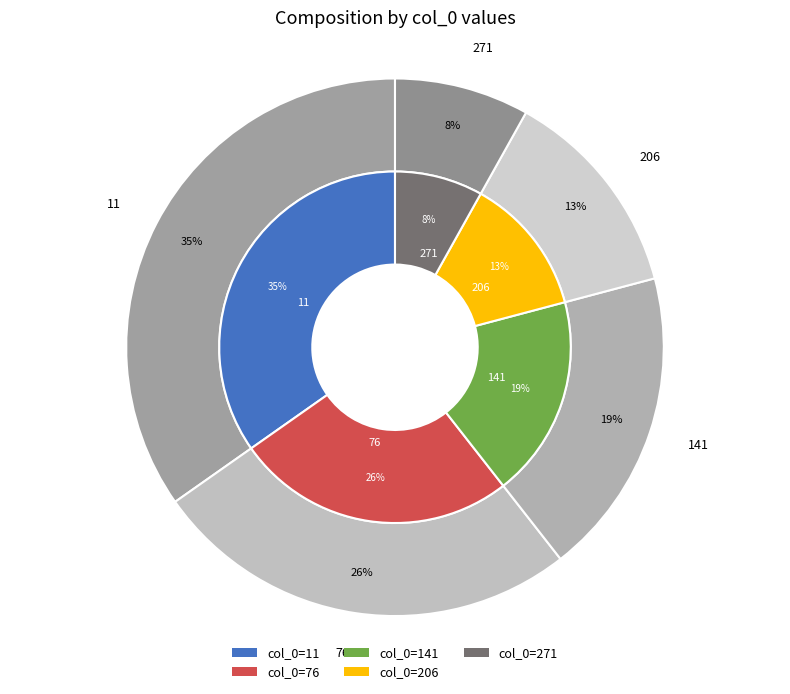

What is the change in value from 11 to 141?

-0.4